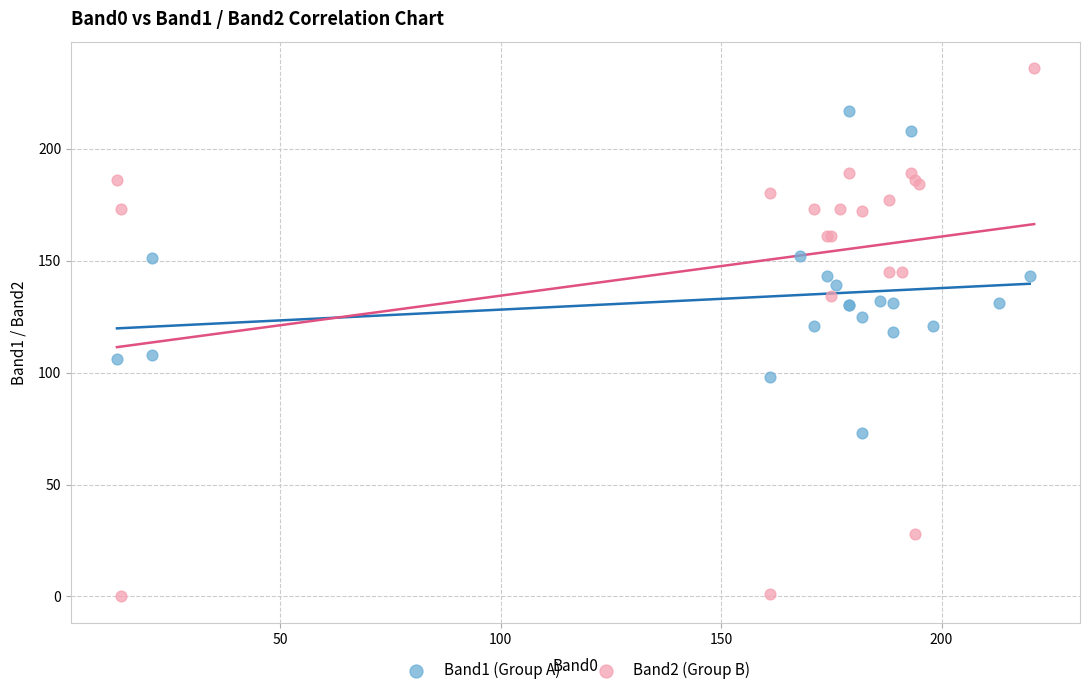

What are all the series names shown in the legend?

Band1 (Group A), Band2 (Group B)